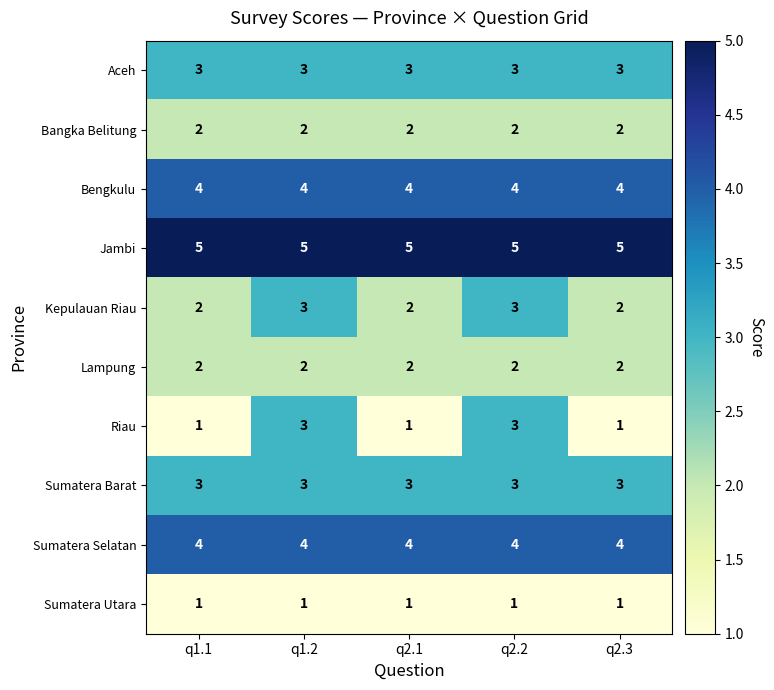

Which series has the widest spread of values?

Riau